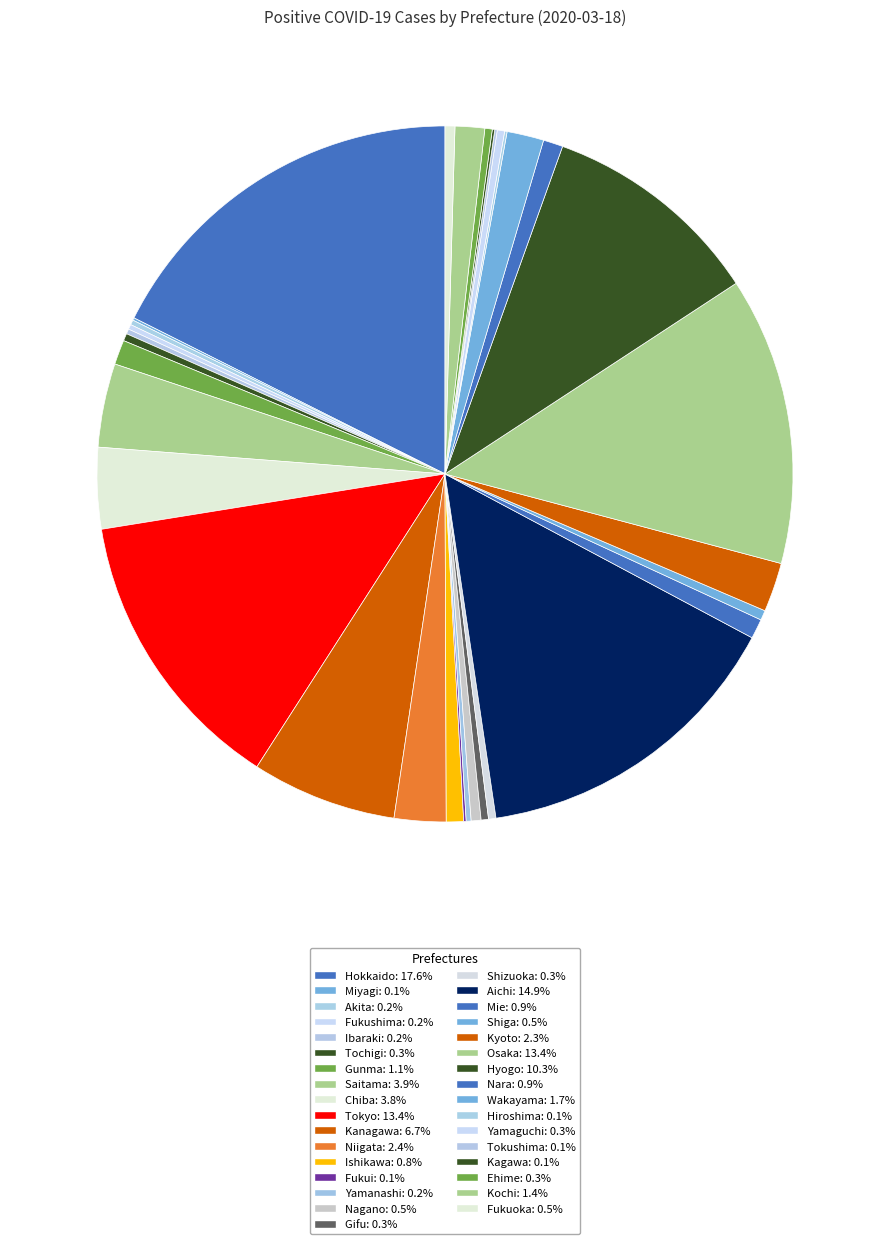

Is there any slice that represents more than half of the pie?

No